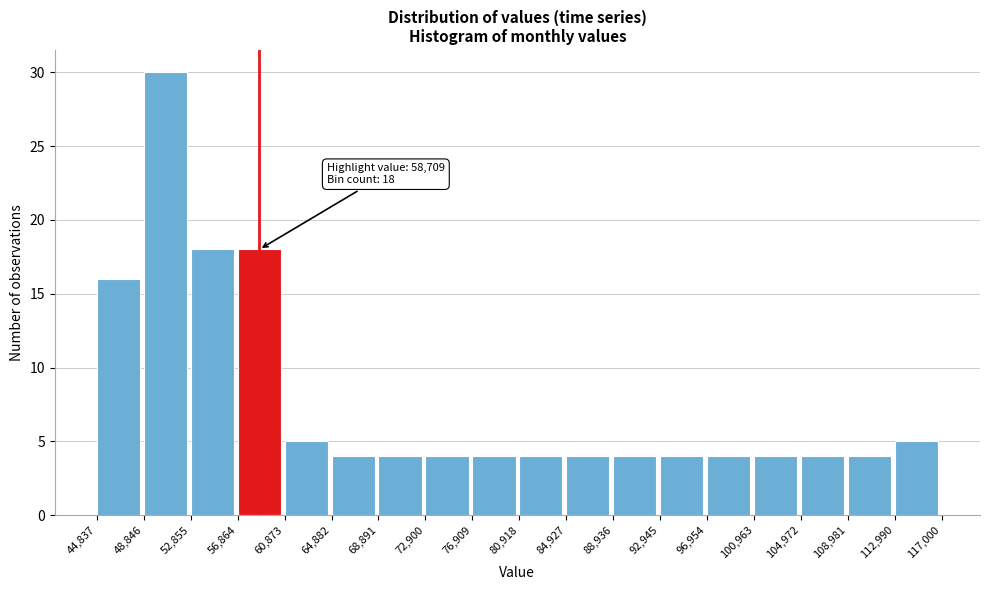

Which range on the x-axis has the tallest bar?

48,846 to 52,855